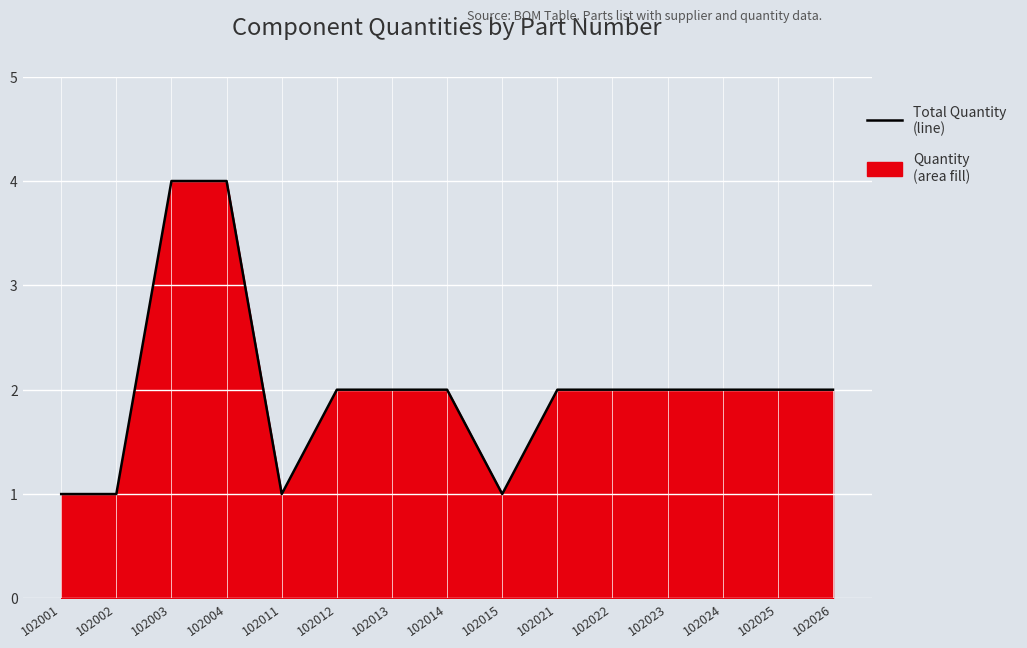

Which label corresponds to the largest value in the chart?

102003